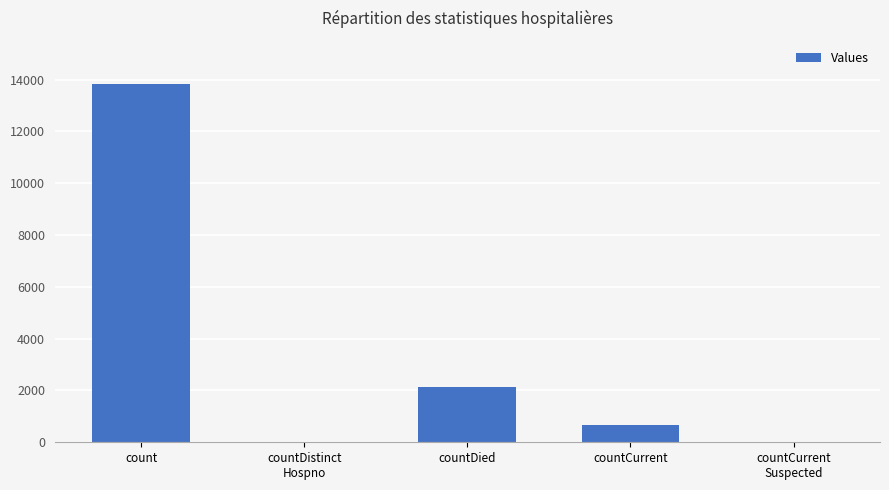

What is the sum of the values at countCurrent and countDied?

2770